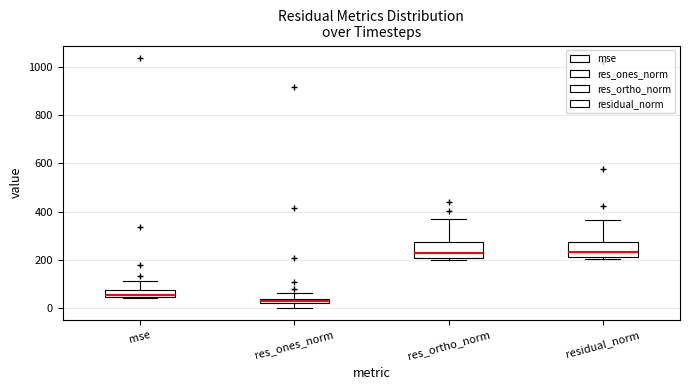

Where is the lower edge of the box for mse on the y-axis? The values are not printed on the chart, so give them approximately, as read against the axis.

40